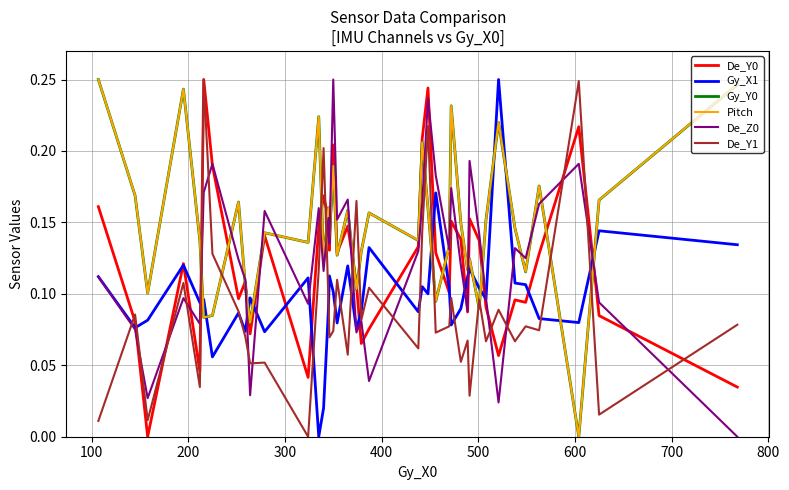

True or false: Gy_Y0 and De_Y1 intersect in this chart.

True